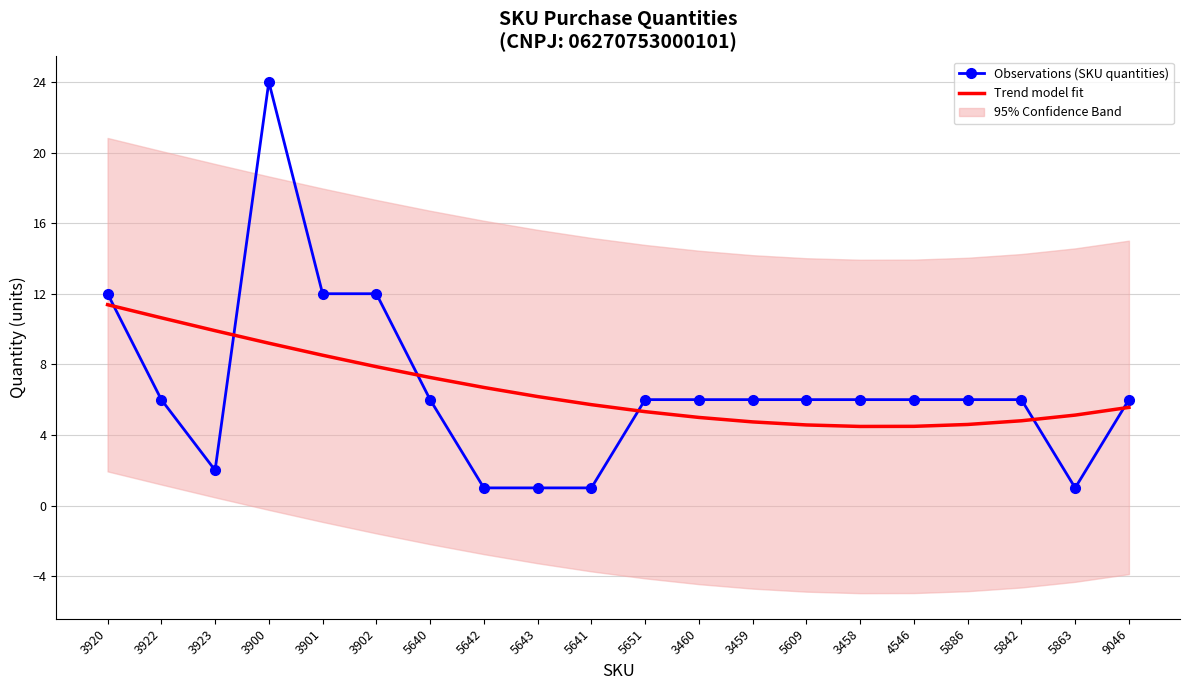

How many times do Observations (SKU quantities) and Trend model fit cross each other?

6